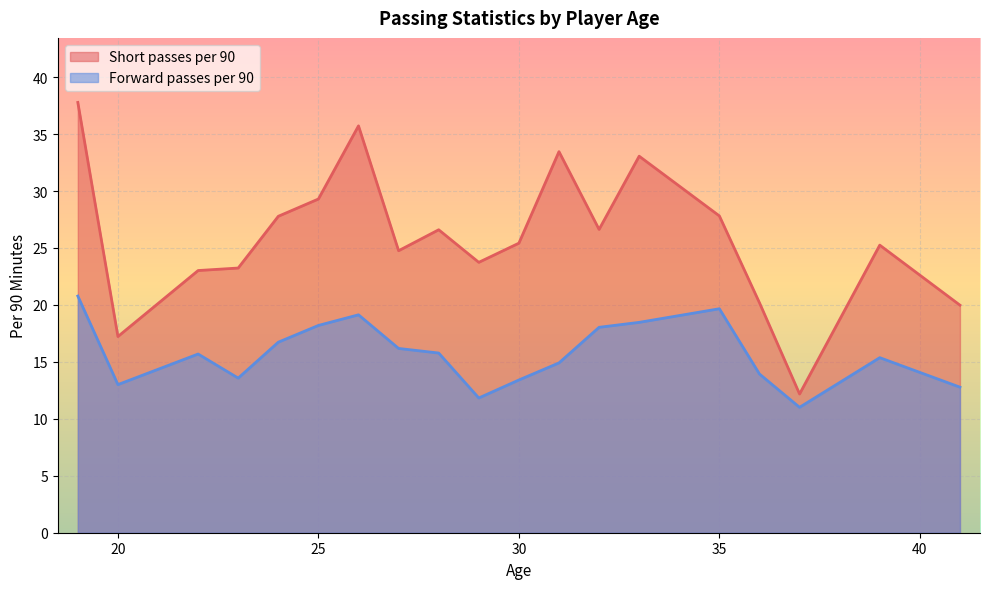

Which series has the largest total across all categories?

Short passes per 90